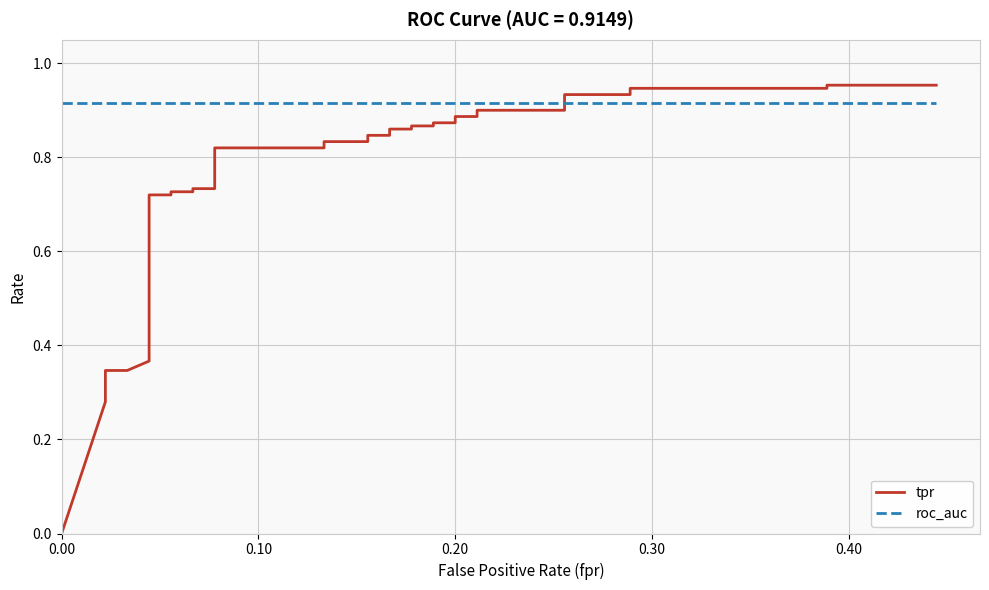

How many lines are shown in the chart?

2